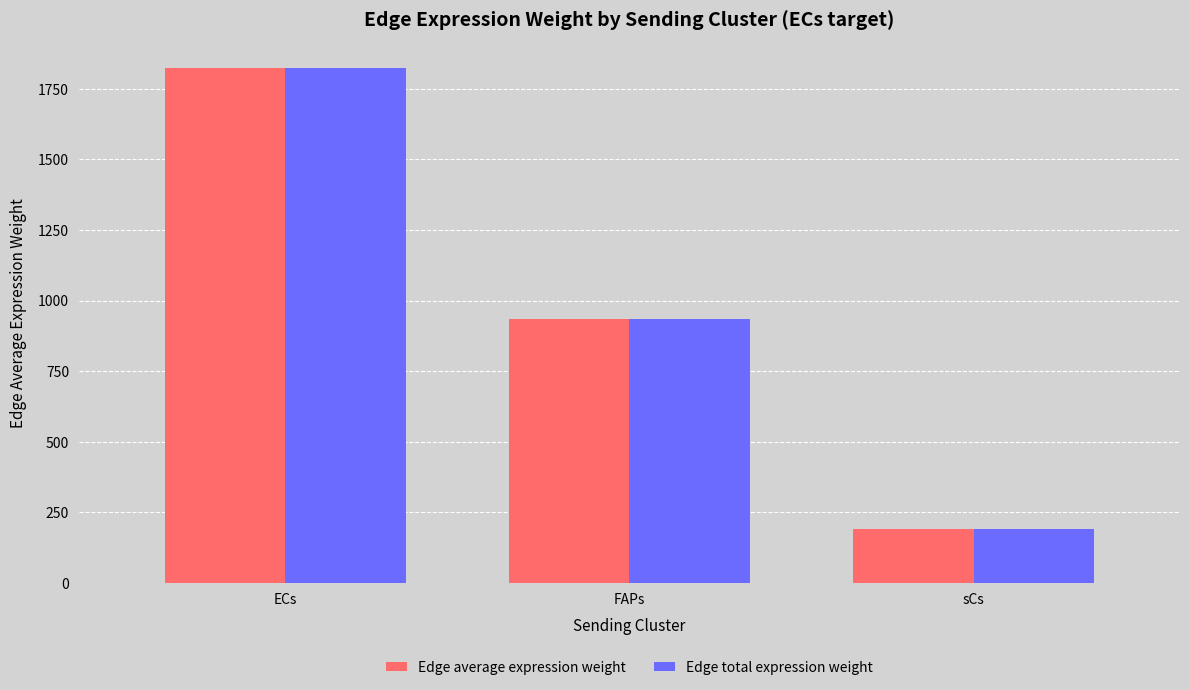

At which category is the sum across all series the highest?

ECs